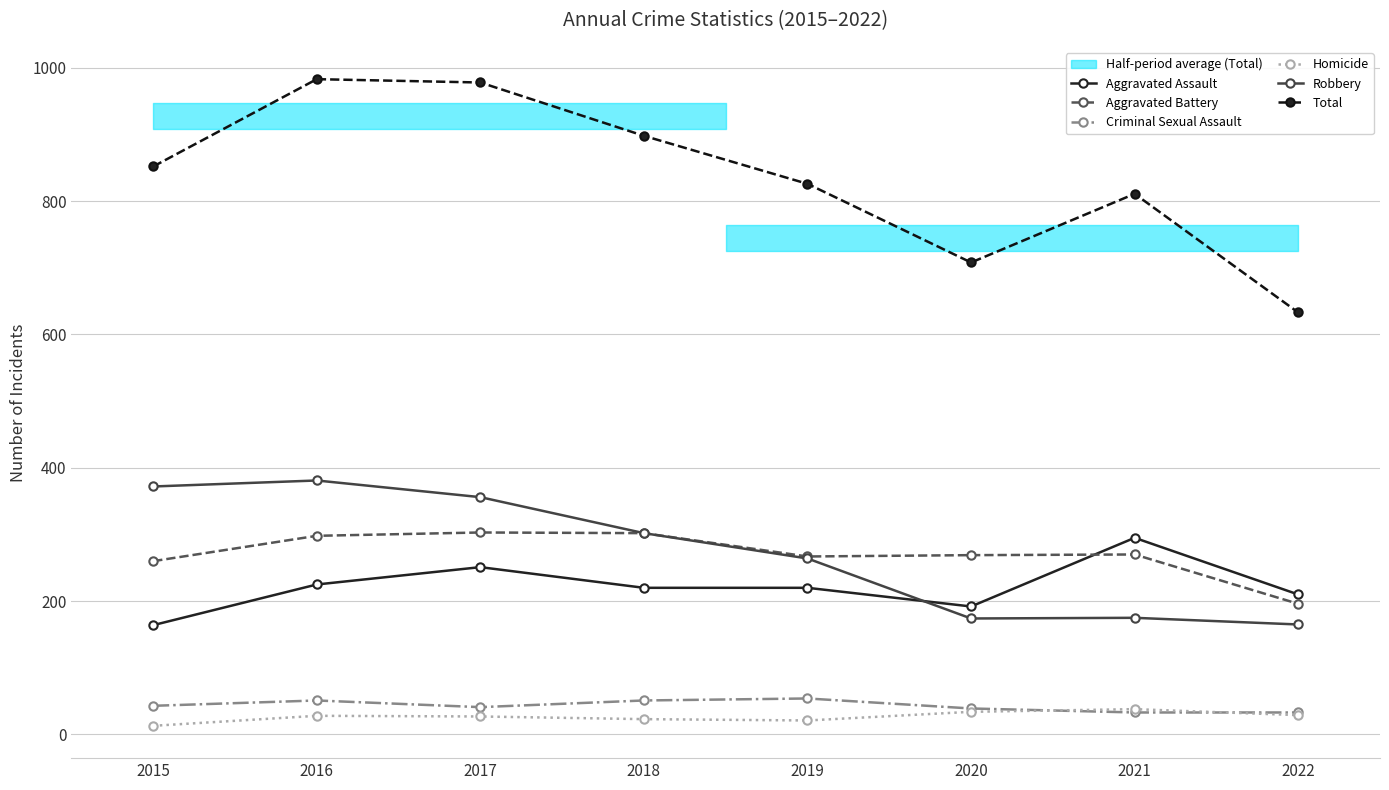

What is the lowest value of the Homicide series?

13